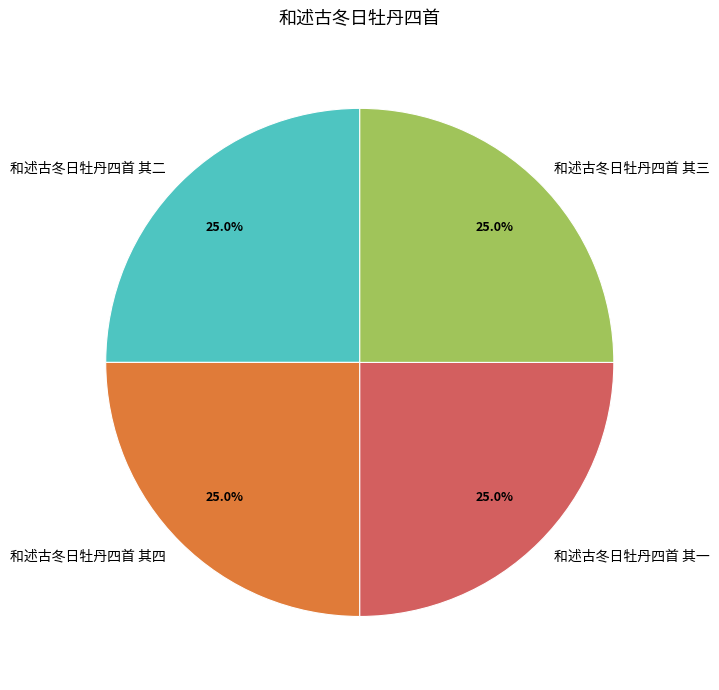

How many slices are in this pie chart?

4